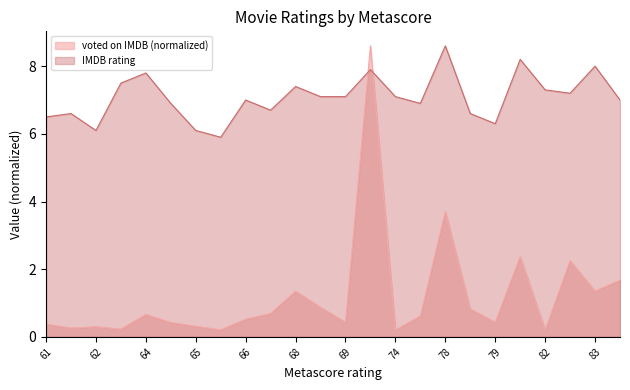

At which label does voted on IMDB reach its minimum?

74